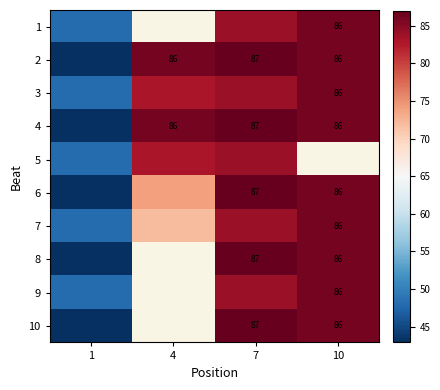

Is it true that 7 equals 123 at 10?

False